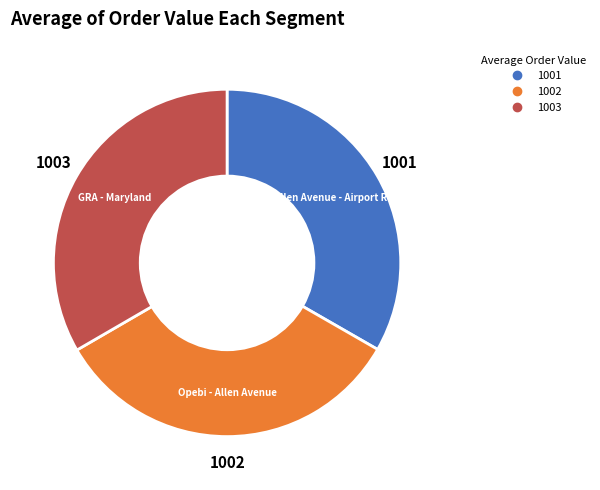

Does any single category account for the majority?

No